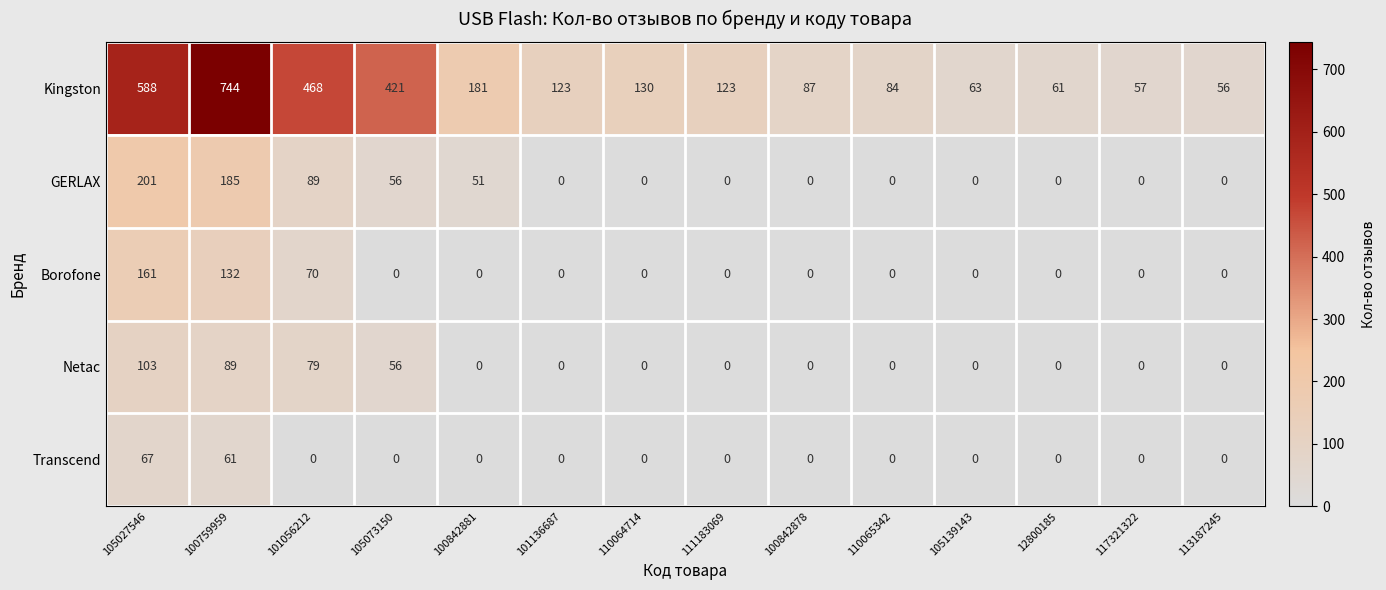

What is the total value across all series at 105027546?

1120